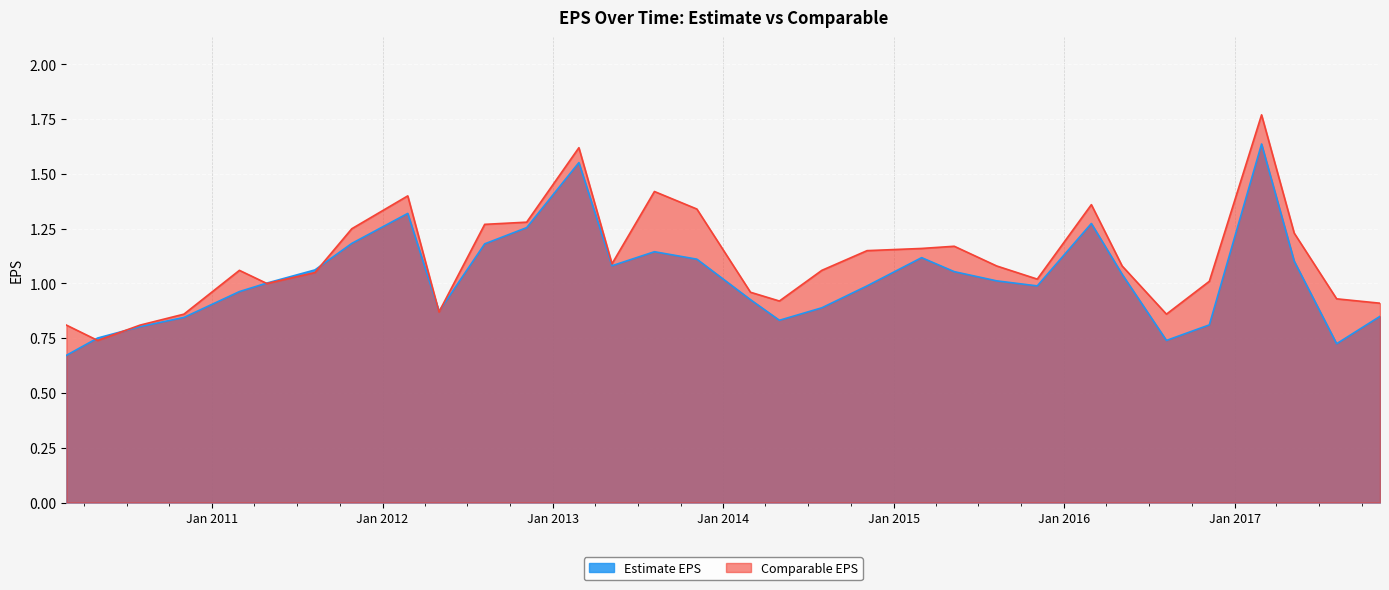

How many lines are shown in the chart?

2